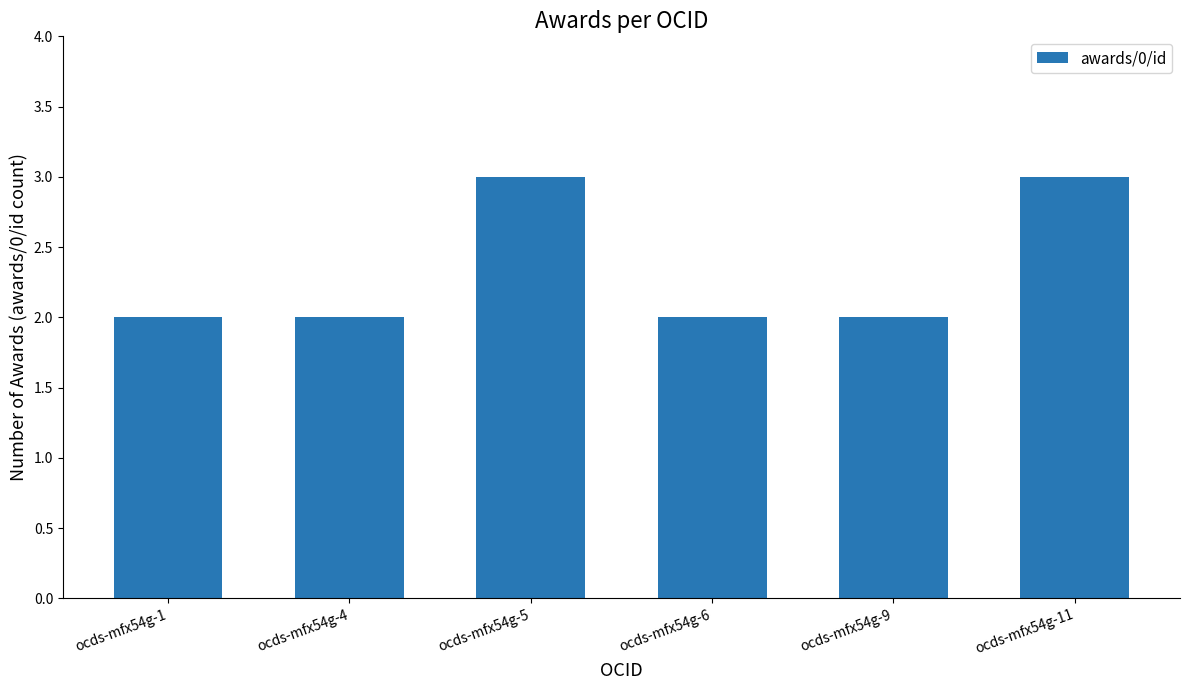

Count the values in the range 2 to 3.

6